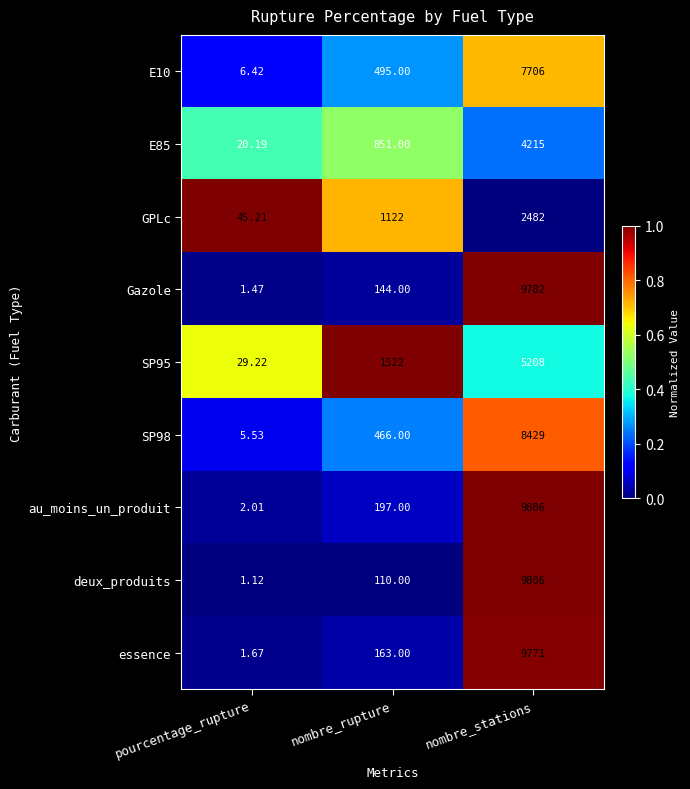

What is the spread (max minus min) of values at nombre_stations?

7324.0